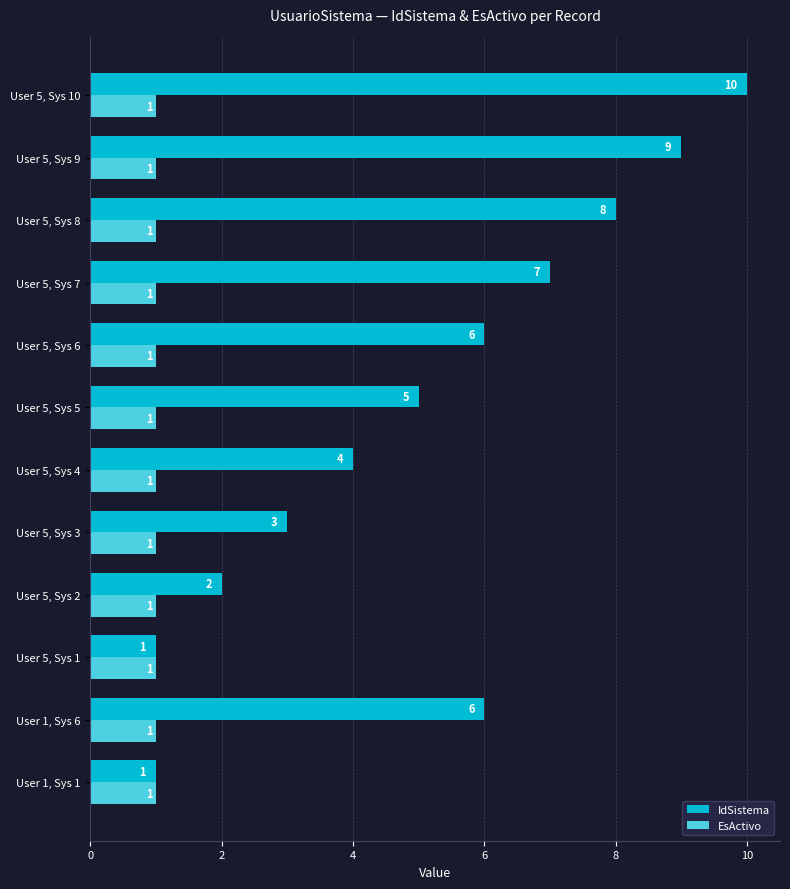

True or false: EsActivo has a value of 1 at User 5, Sys 7.

True